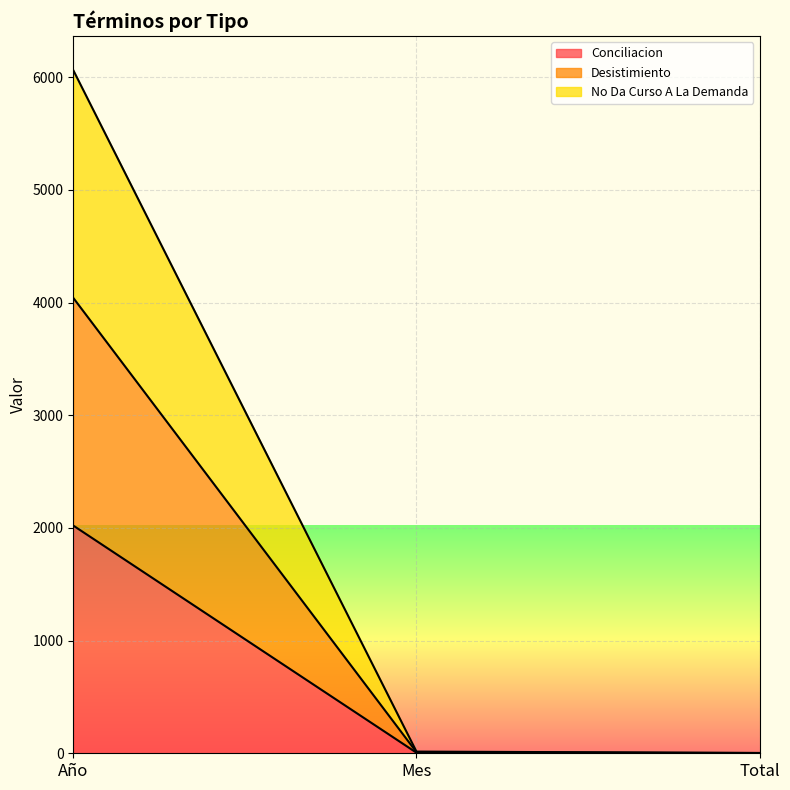

Rank the series at Mes from highest to lowest value.

No Da Curso A La Demanda, Desistimiento, Conciliacion